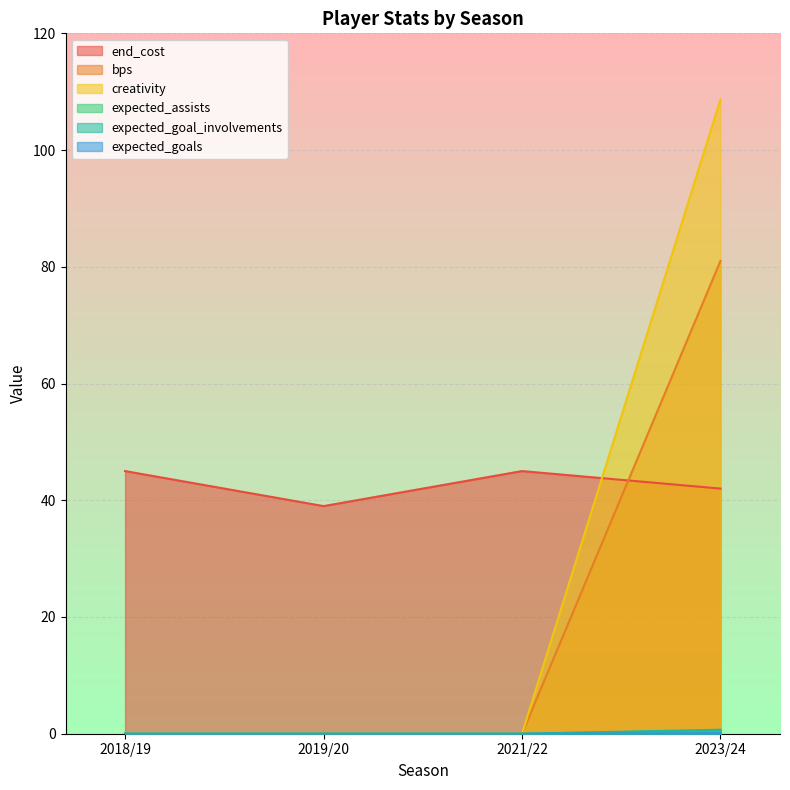

At which label does expected_goals reach its peak?

2023/24